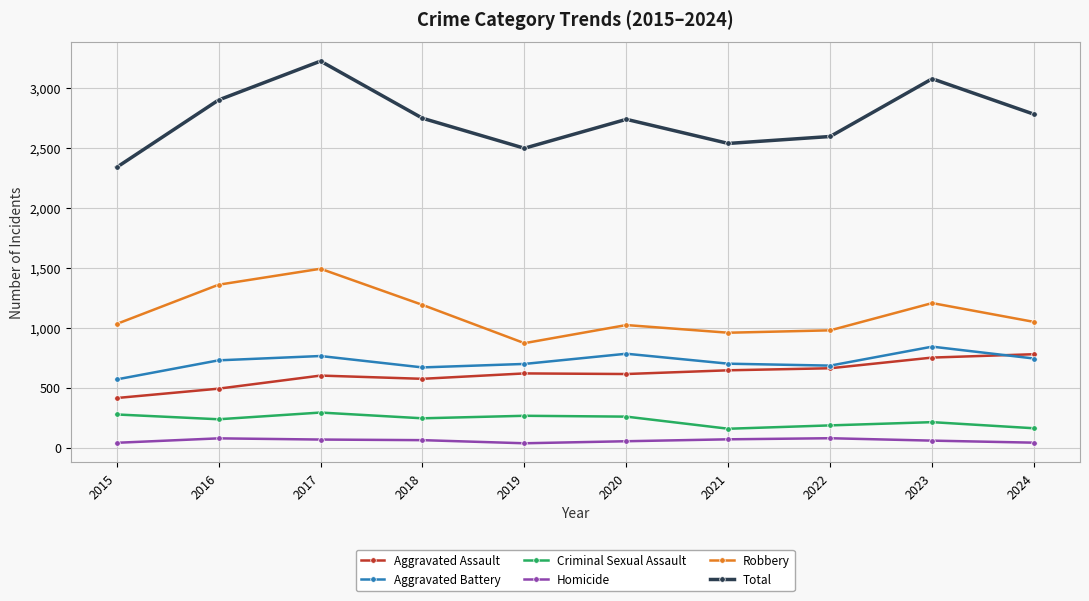

What is the maximum value shown in the chart?

3222